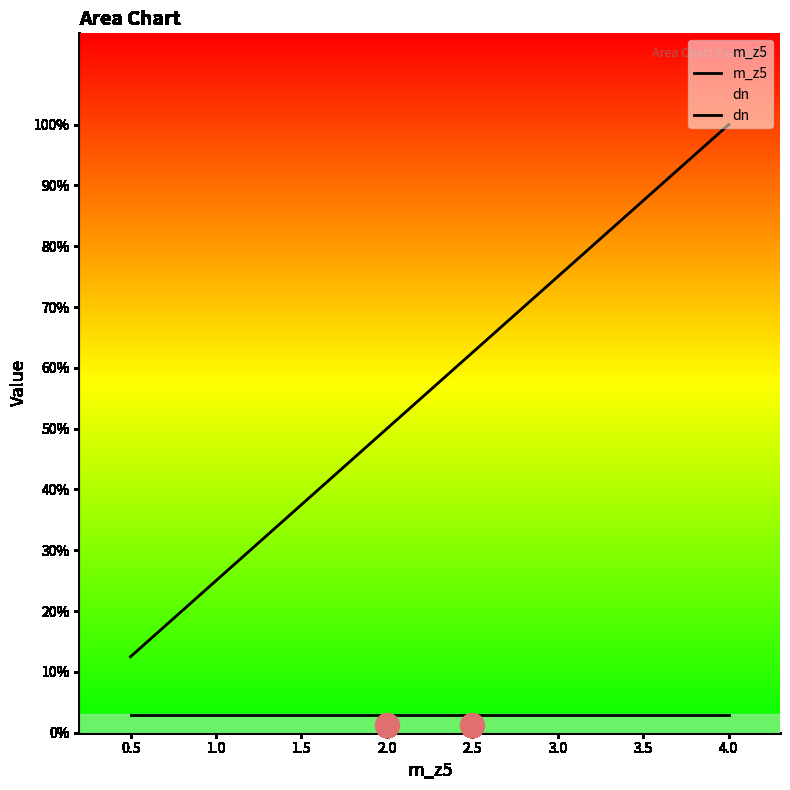

Which series has the largest total across all categories?

m_z5